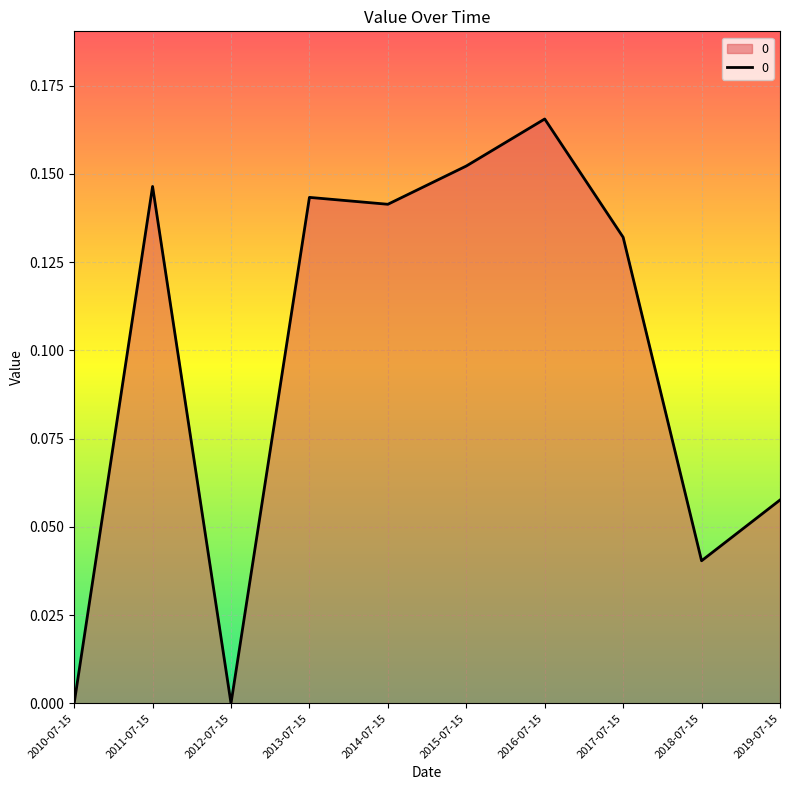

True or false: the data shows 0.1 at 2012-07-15.

False